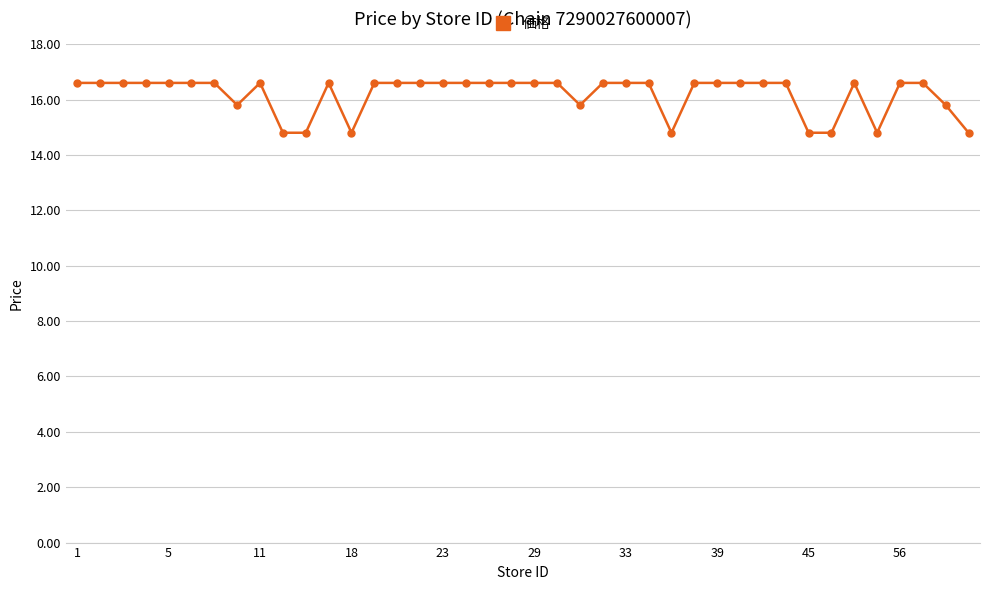

What is the value of the 37th point from the left?

16.6